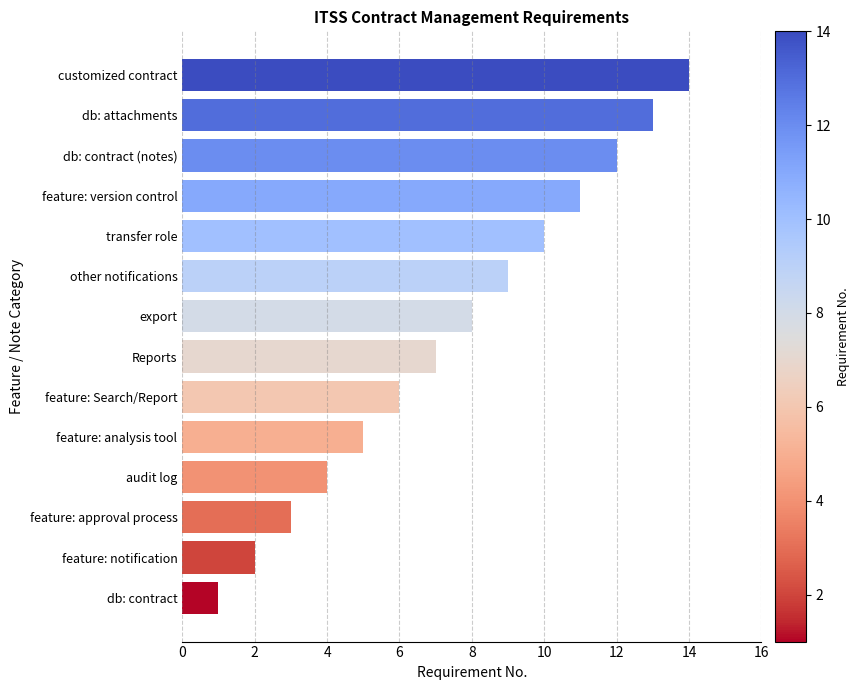

The chart shows a value of 14 at customized contract. True or false?

True